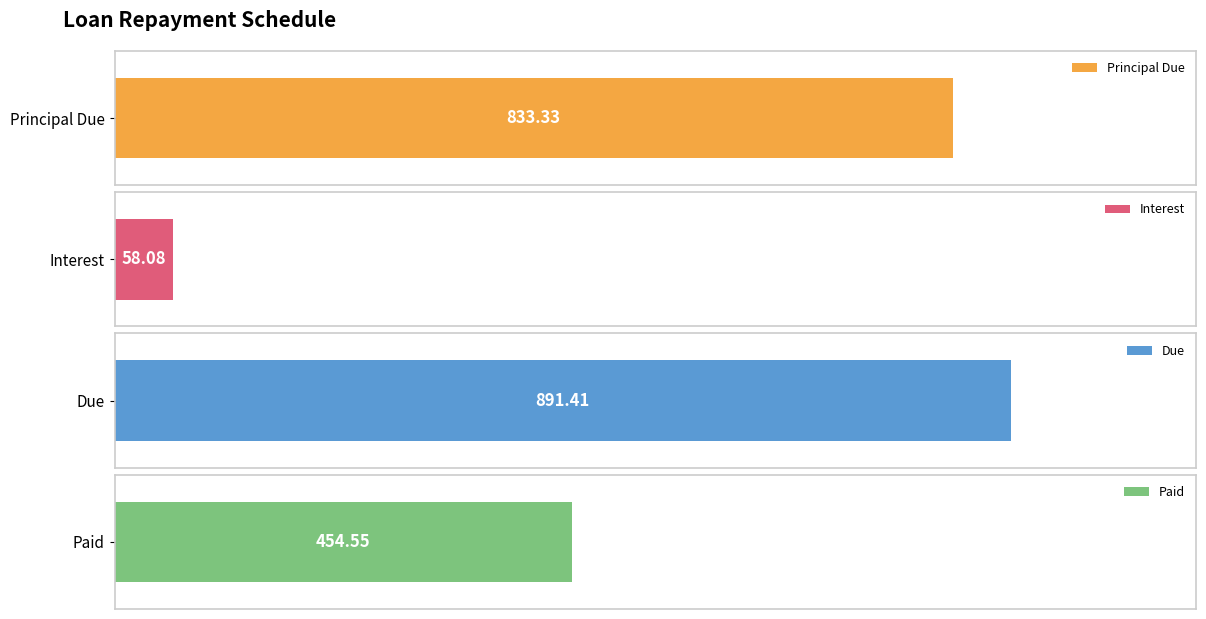

Which series has the largest range (max minus min)?

Paid